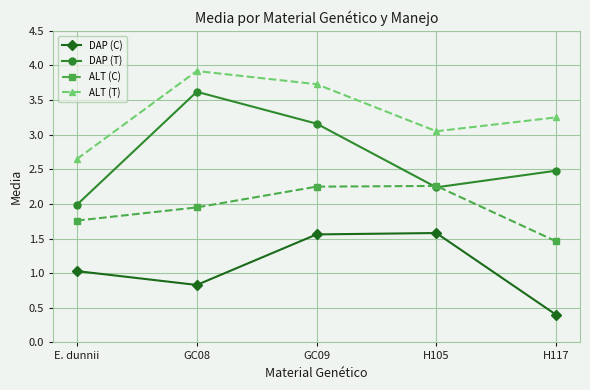

What is the total value across all series at H117?

7.6